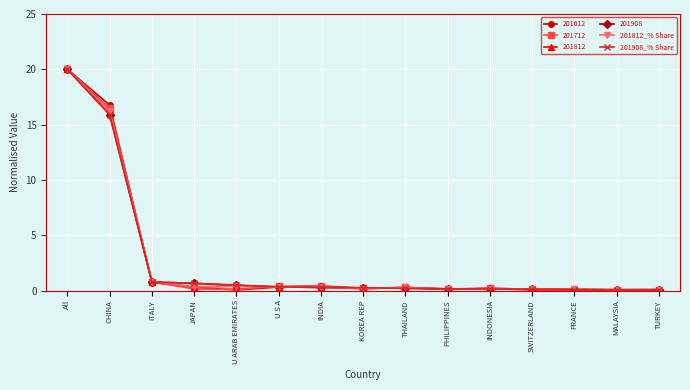

How many series are shown in this chart?

6